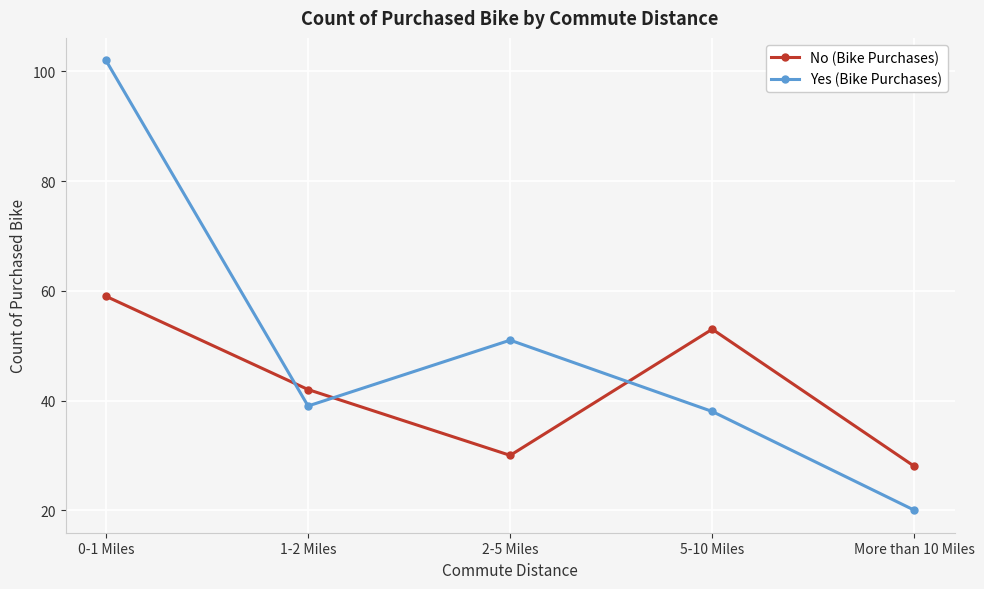

At which category does Yes (Bike Purchases) reach its first local peak?

2-5 Miles